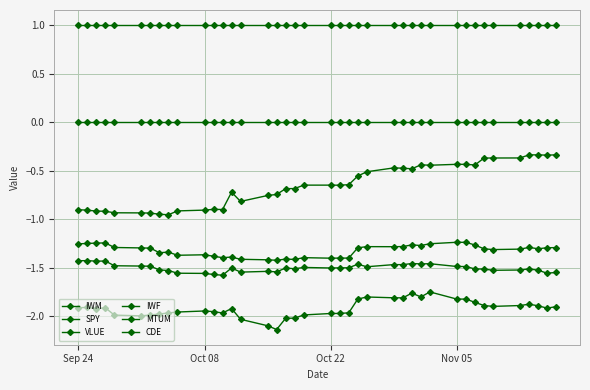

Count the number of categories in the chart.

40